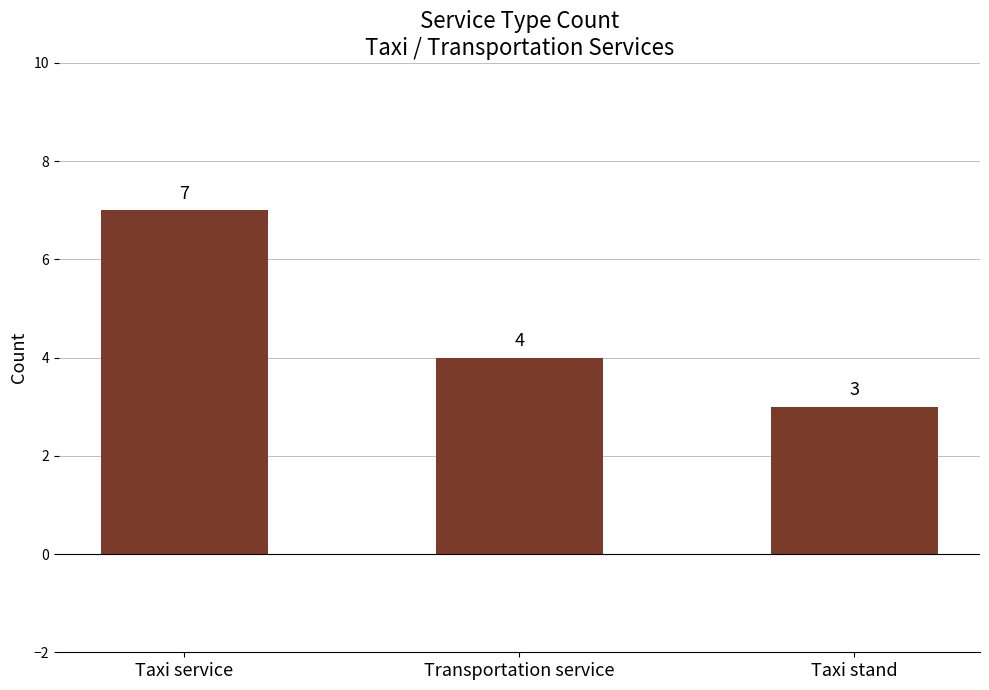

Rank the categories by value from highest to lowest.

Taxi service, Transportation service, Taxi stand